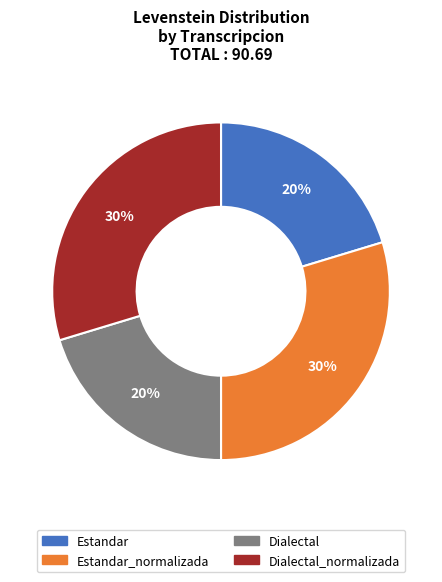

Is there any slice that represents more than half of the pie?

No